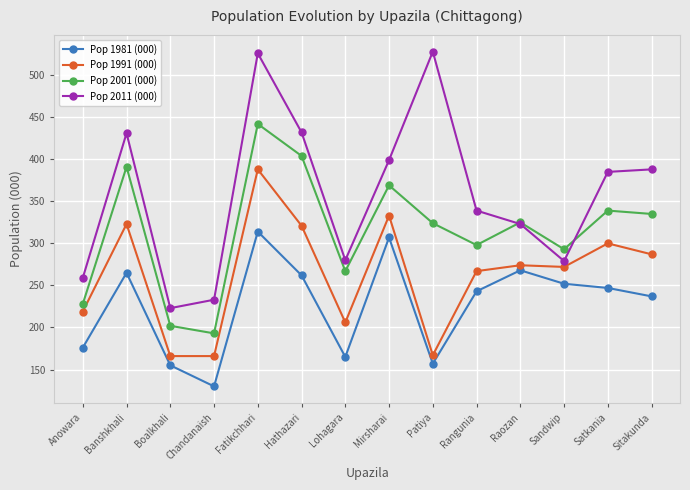

What is the minimum value for Pop 1991 (000)?

166